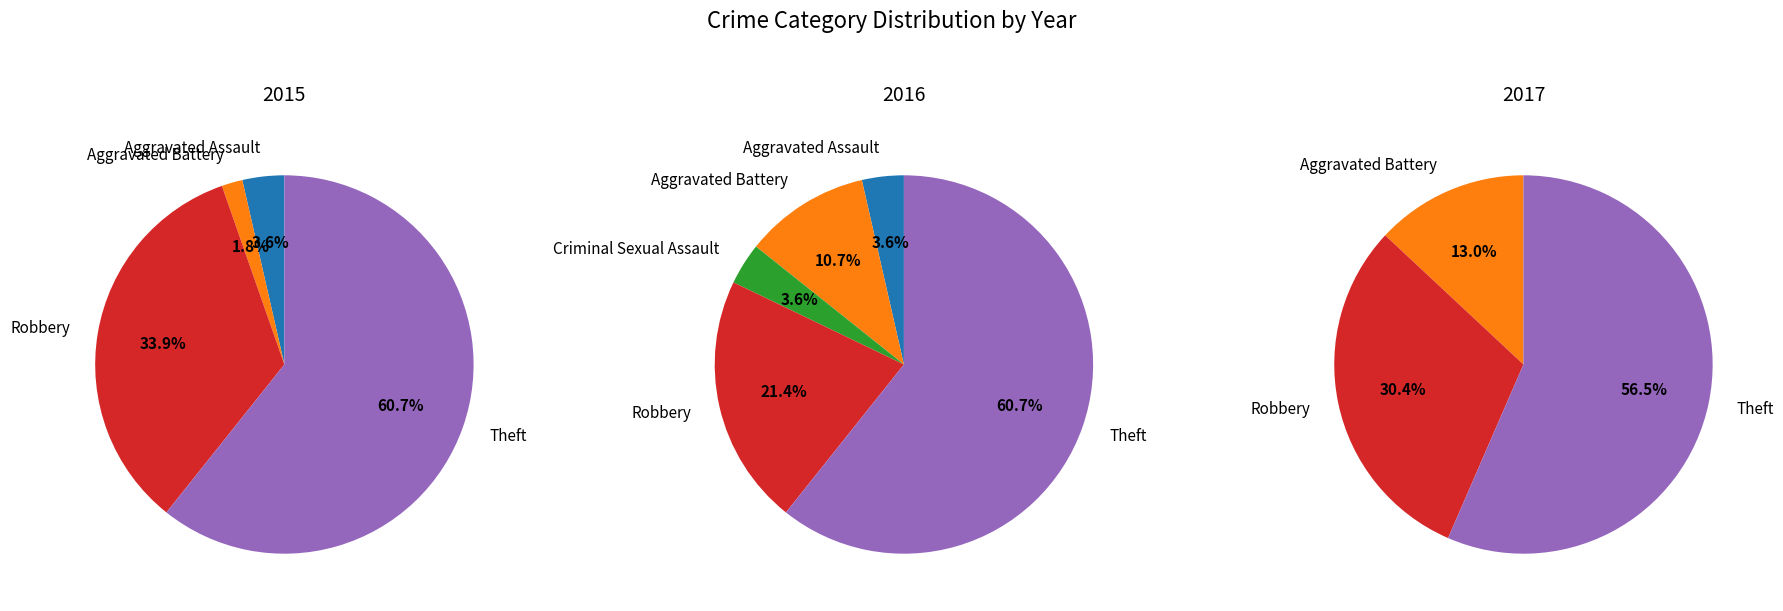

Is there a majority slice in this chart?

Yes